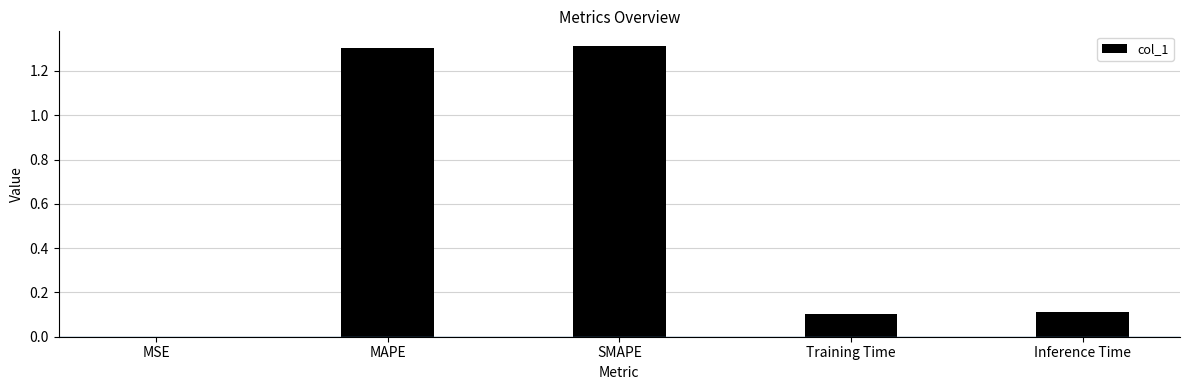

Between Inference Time and MAPE, which is larger?

MAPE